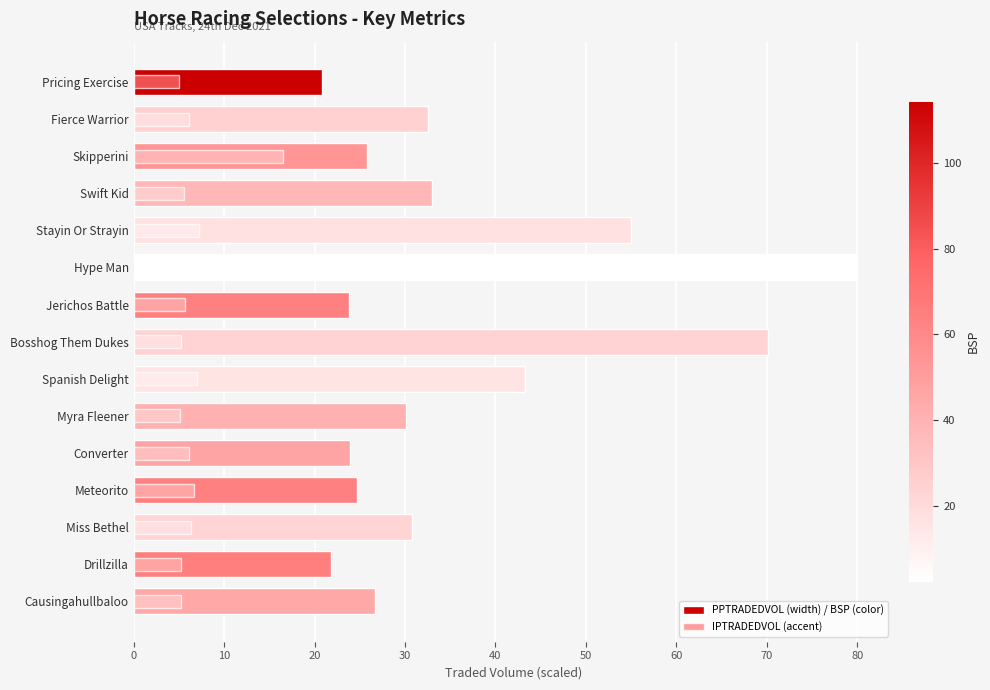

Between Skipperini and Spanish Delight, which series saw the biggest shift?

PPTRADEDVOL (width) / BSP (color)